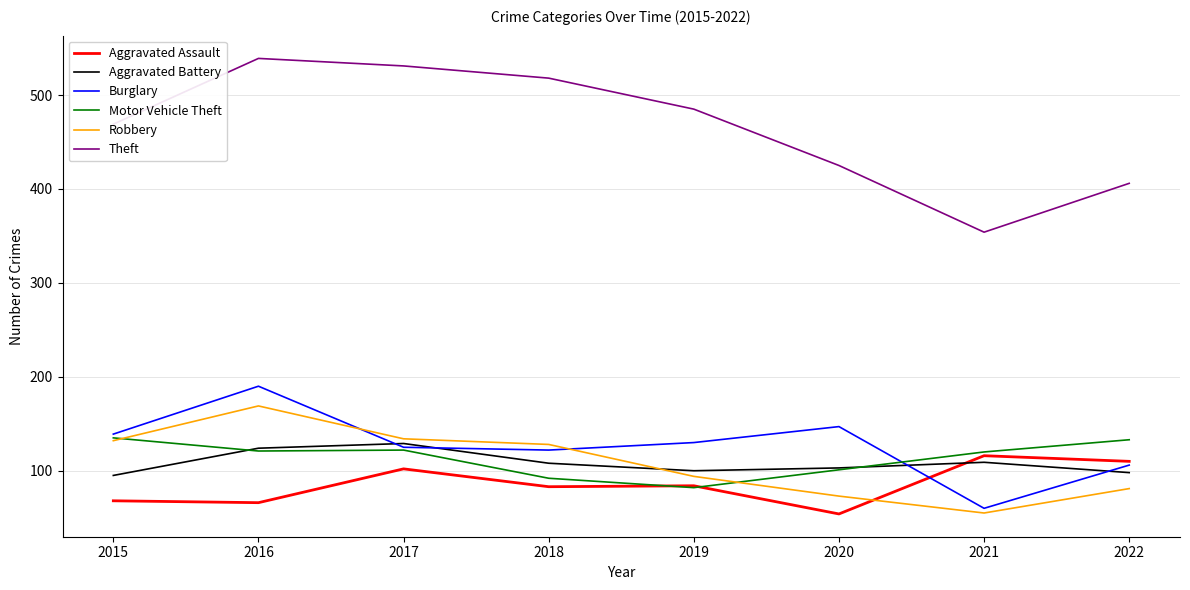

True or false: Robbery has more than 0 points higher than both neighbors.

True